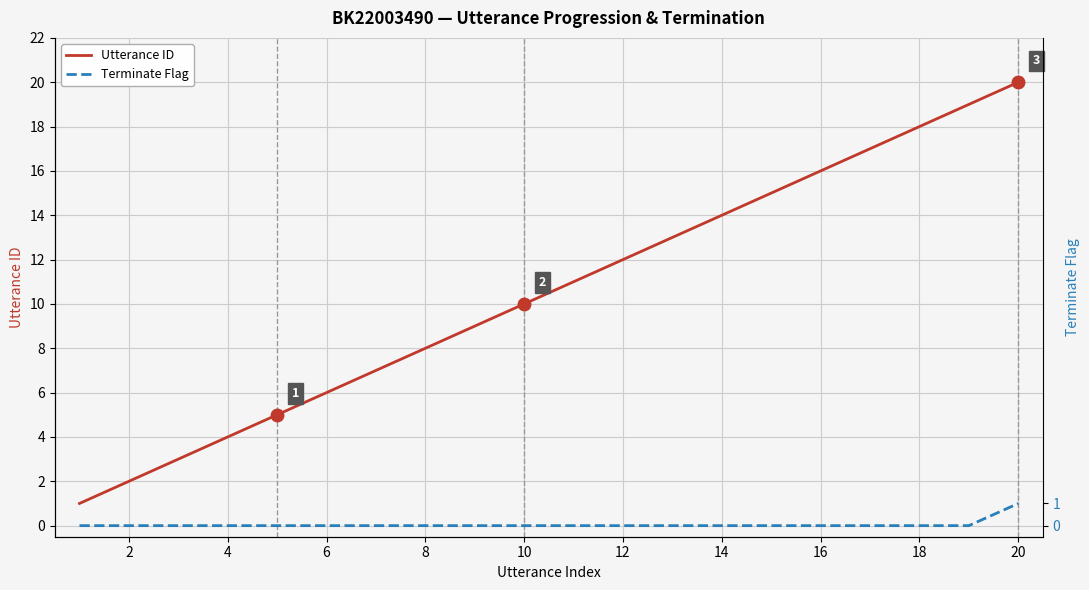

The Terminate Flag series shows 0 at 8. True or false?

True